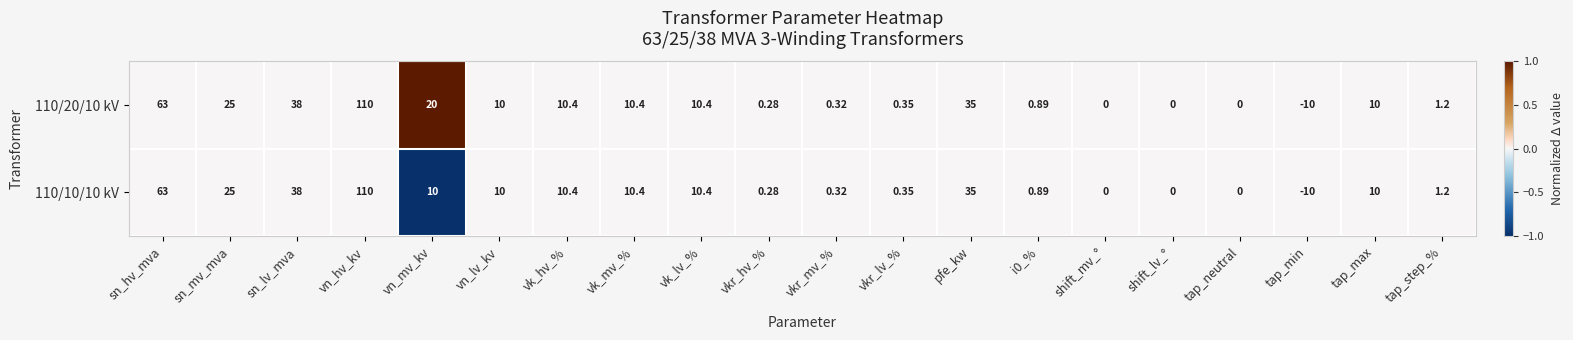

Where is 110/20/10 kV nearest to the value 50?

sn_lv_mva